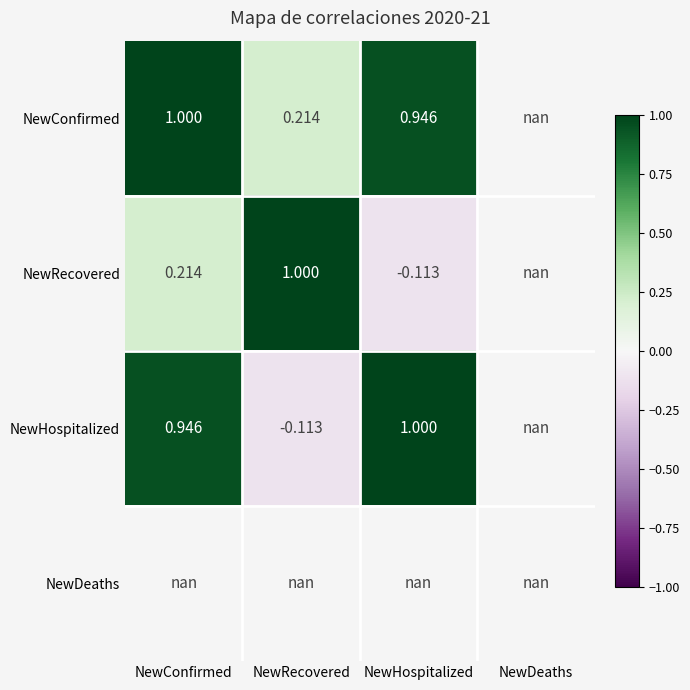

What is the smallest value displayed?

-0.1